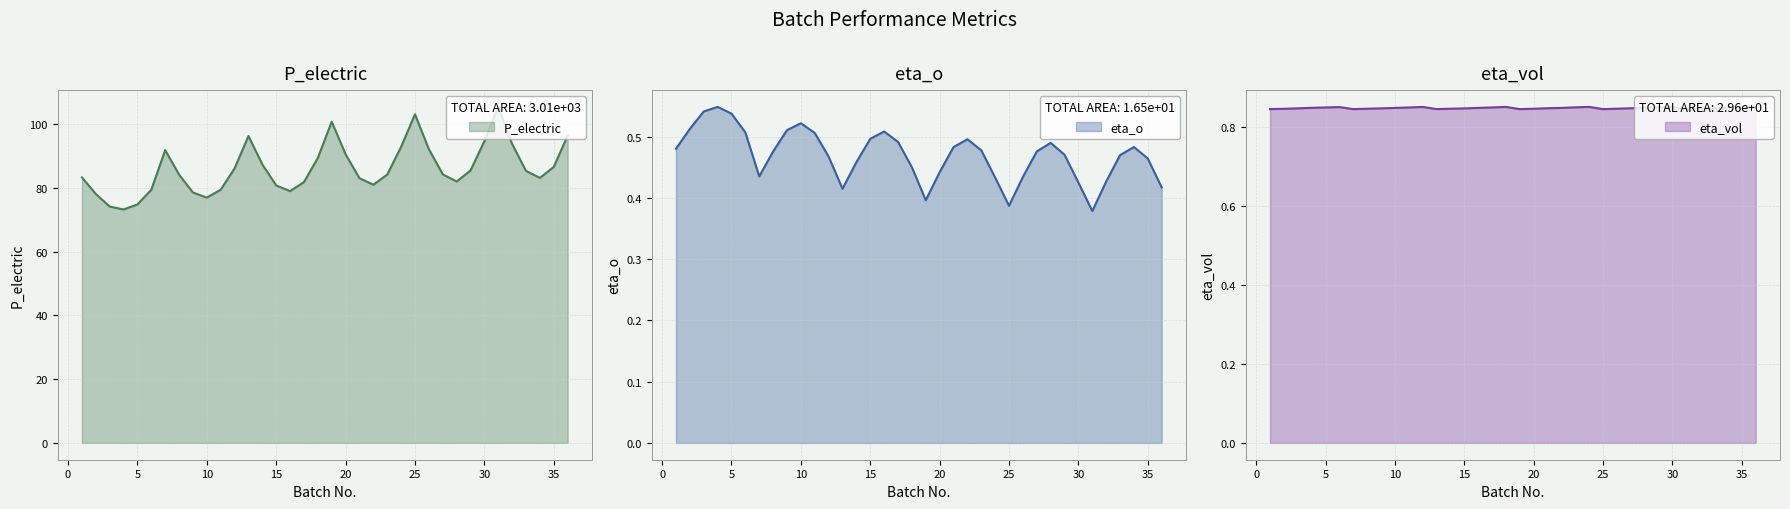

At 15, list the series in order from smallest to largest.

eta_o, eta_vol, P_electric